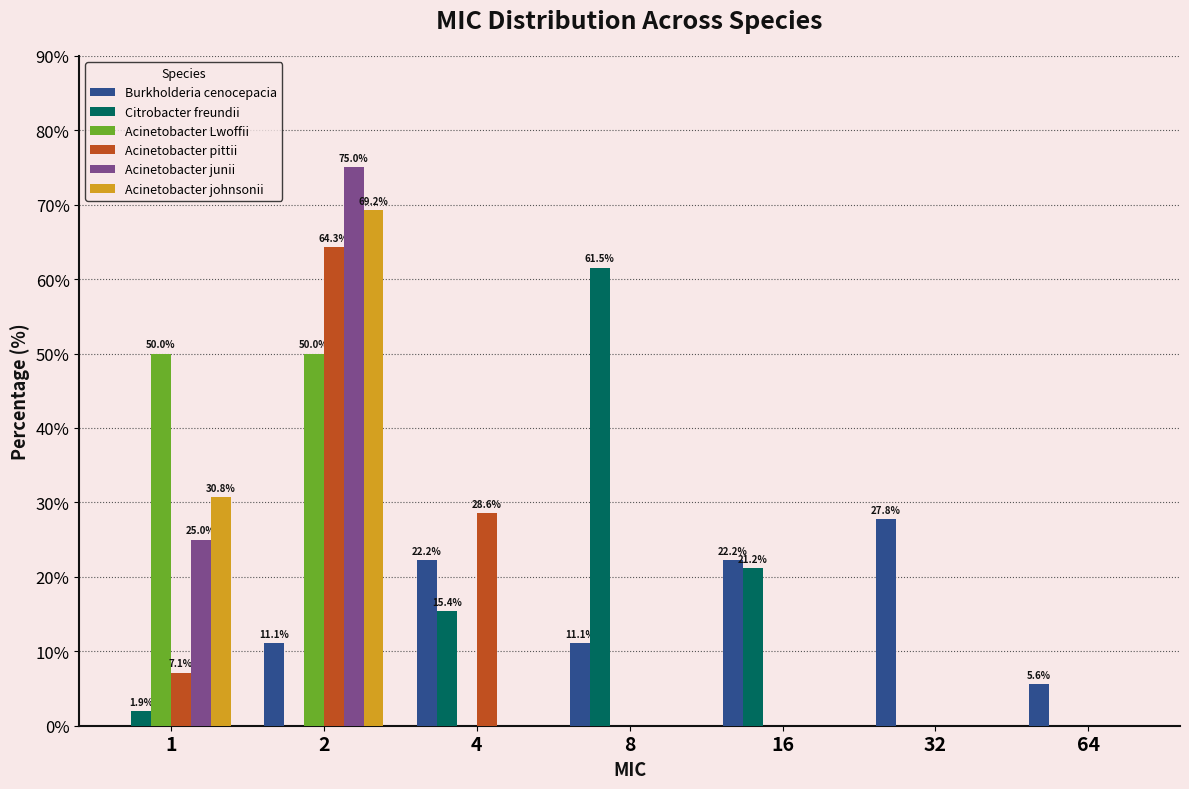

The Acinetobacter junii series shows 0.0 at 64. True or false?

True